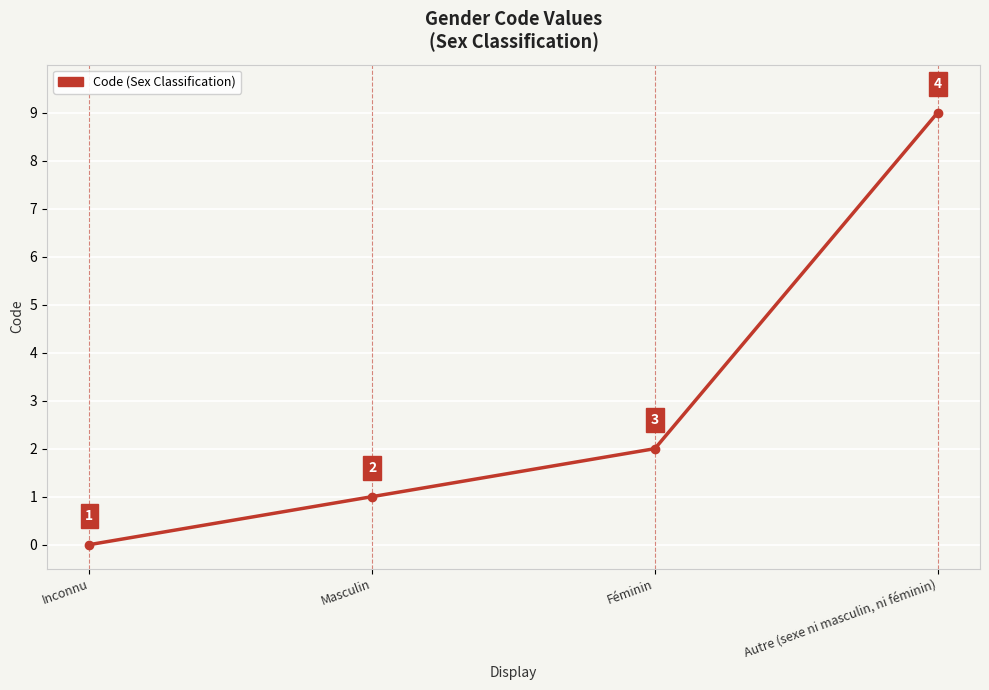

Does the chart display data point markers on the line(s)?

Yes